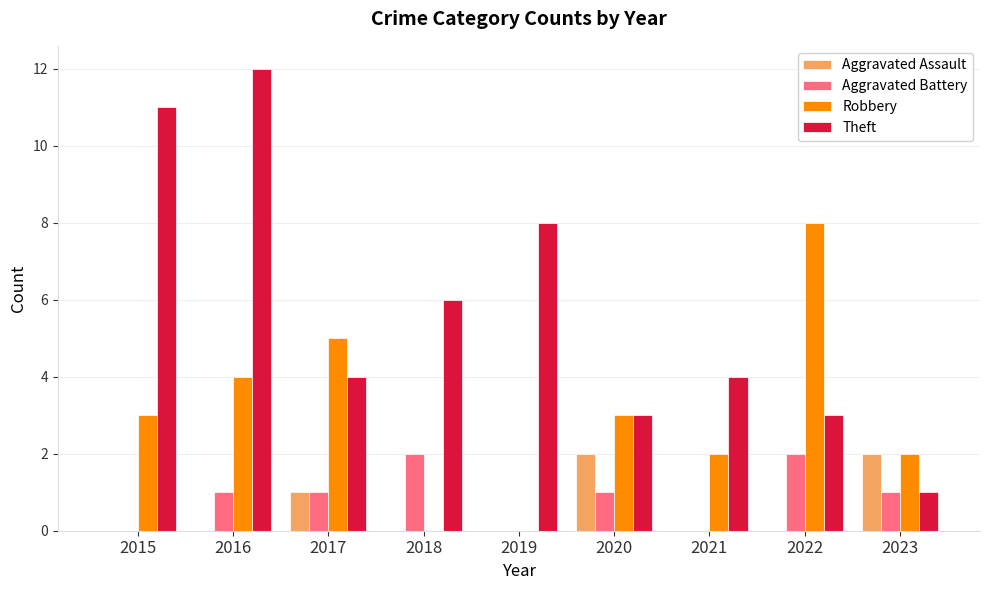

The Theft series shows 19 at 2015. True or false?

False